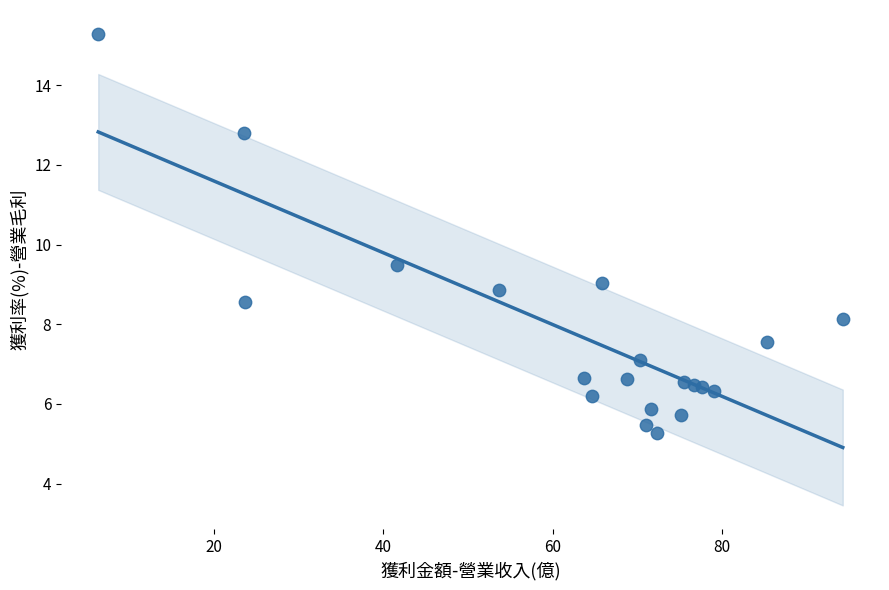

What Y value in the scatter plot is closest to 10?

9.5